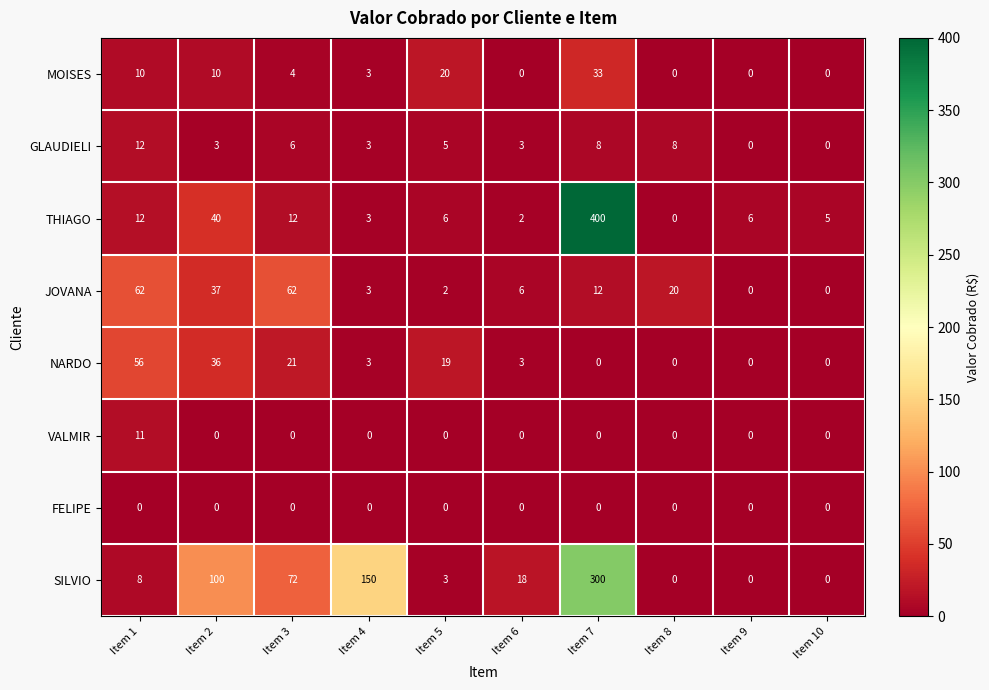

What is the maximum value for GLAUDIELI?

12